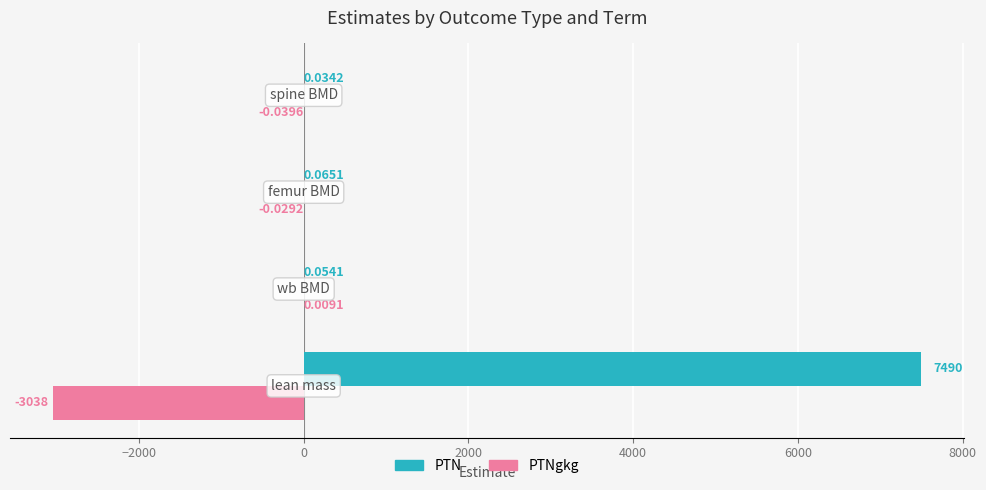

How many categories are shown in the chart?

4